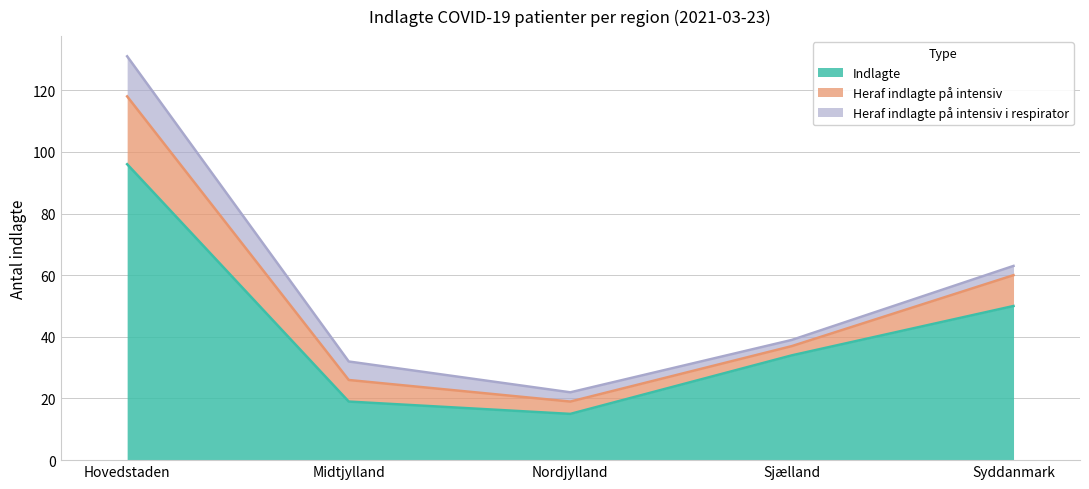

The Heraf indlagte på intensiv series shows 22 at Hovedstaden. True or false?

True